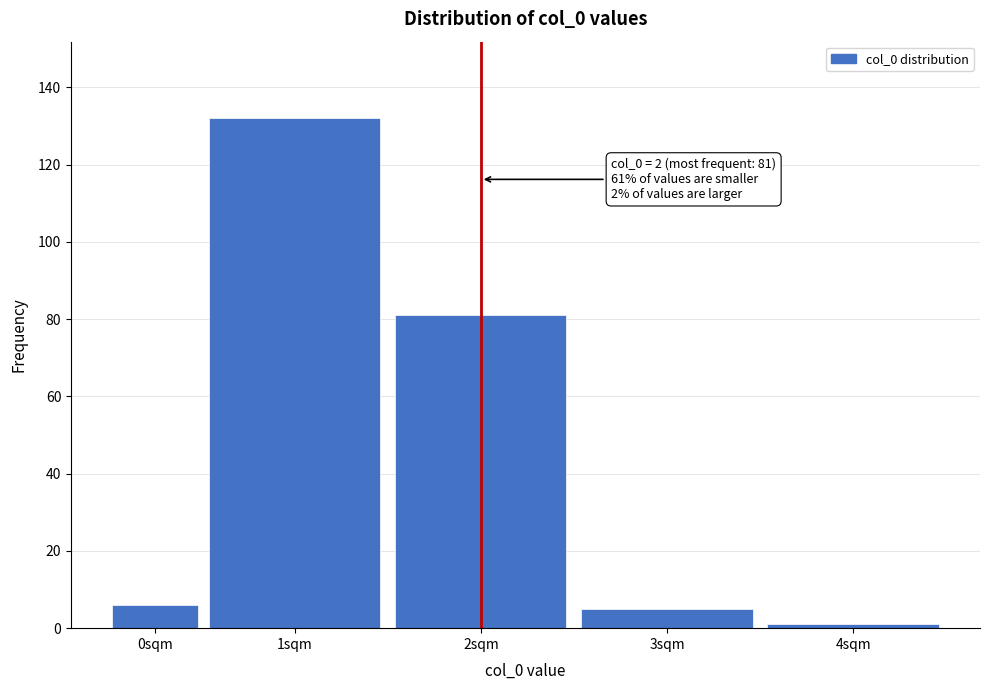

Reading left to right, what are all the values shown in this chart?

6	132	81	5	1